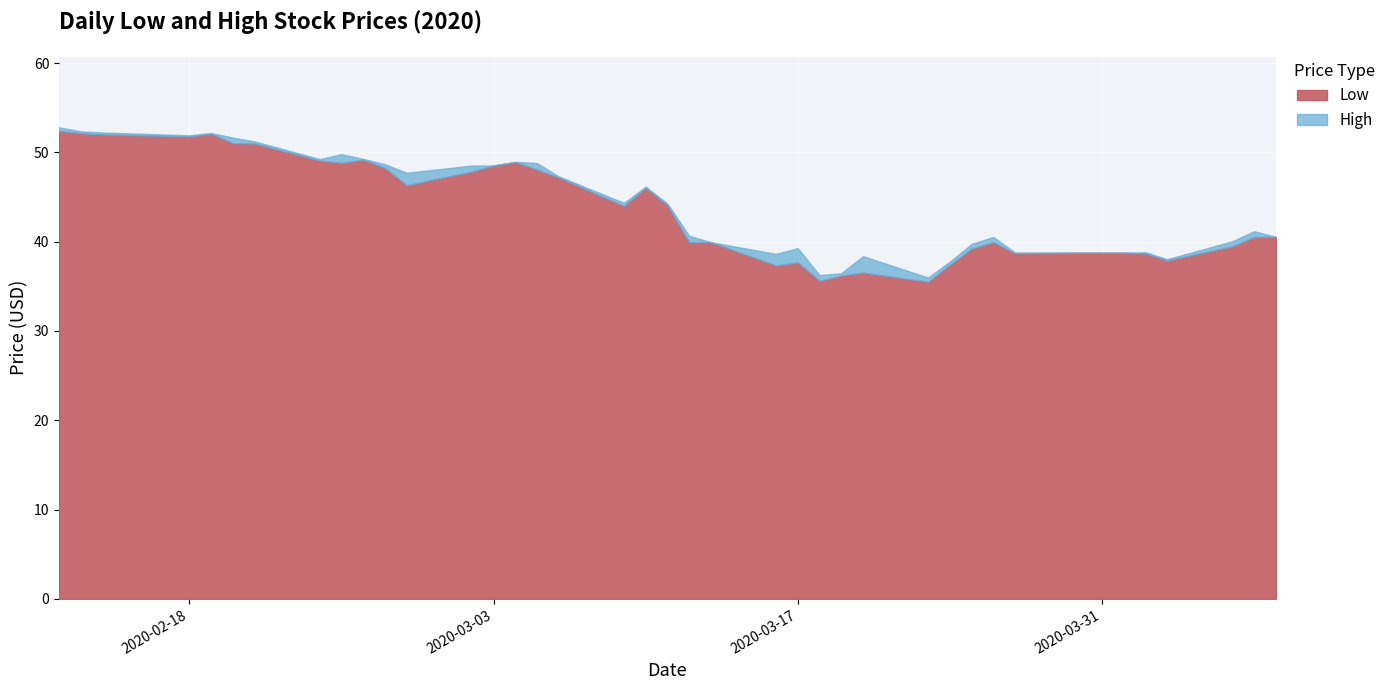

True or false: High and Low cross at least once.

False